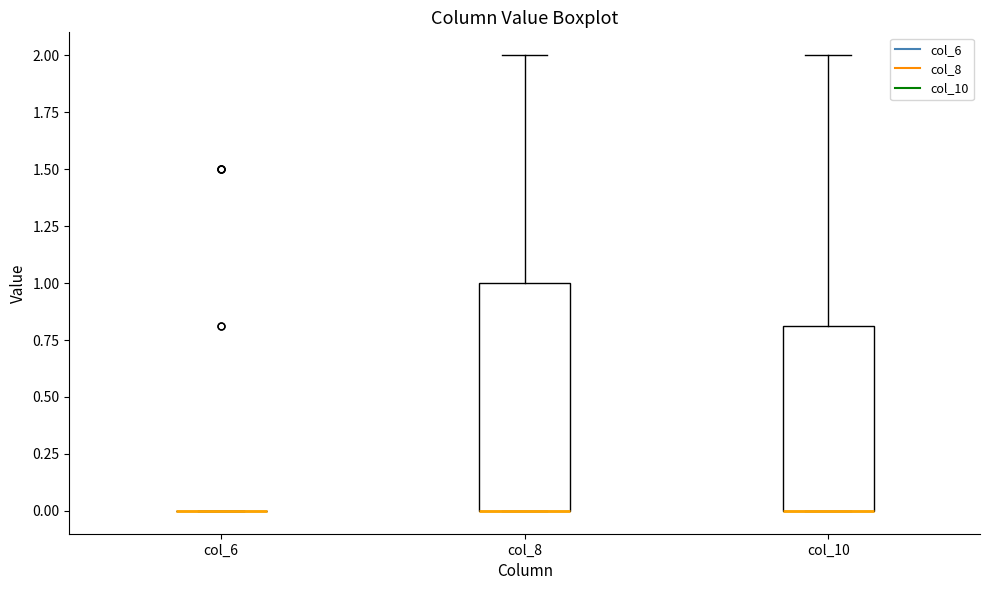

Reading left to right, transcribe this box plot: for each box, give where its median line is, the range the box spans, and where its two whiskers end, as read against the y-axis. The values are not printed on the chart, so give them approximately, as read against the axis.

col_6: box collapsed to a line at 0.0, whiskers 0.0 to 0.0
col_8: median 0.0 (drawn on the box's lower edge), box 0.0 to 1.0, whiskers 0.0 to 2.0
col_10: median 0.0 (drawn on the box's lower edge), box 0.0 to 0.8, whiskers 0.0 to 2.0